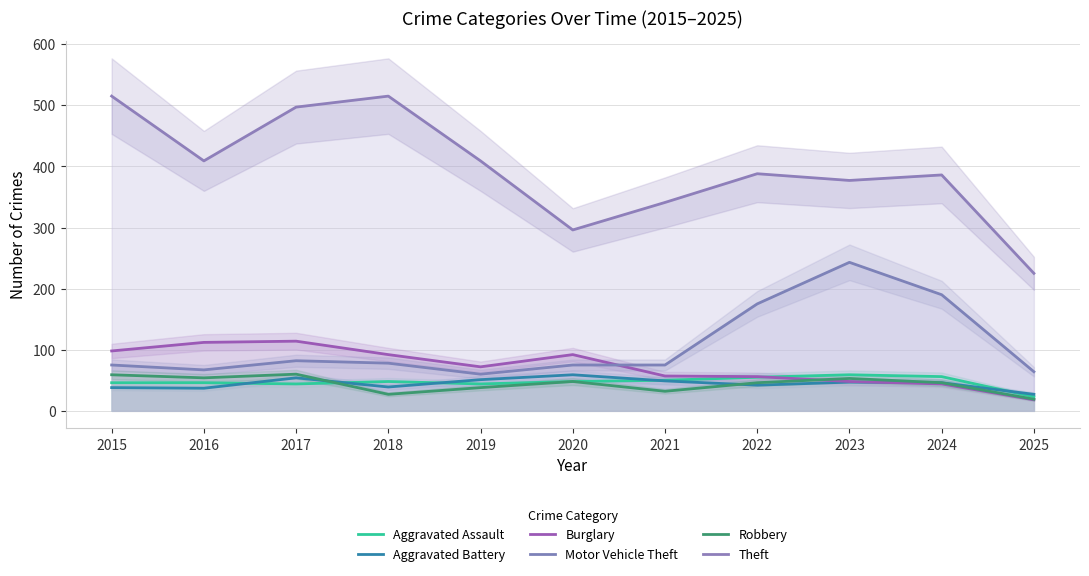

At which category is the sum across all series the highest?

2017